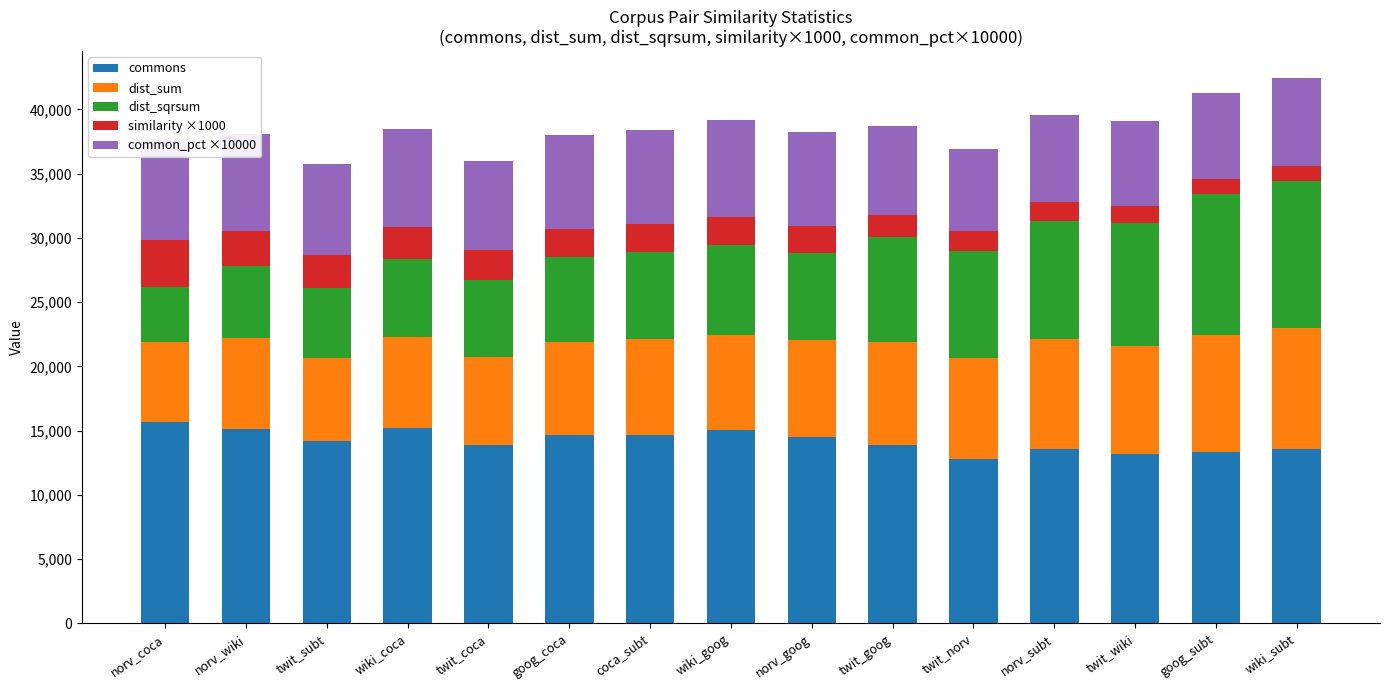

How many bars are there in total?

75